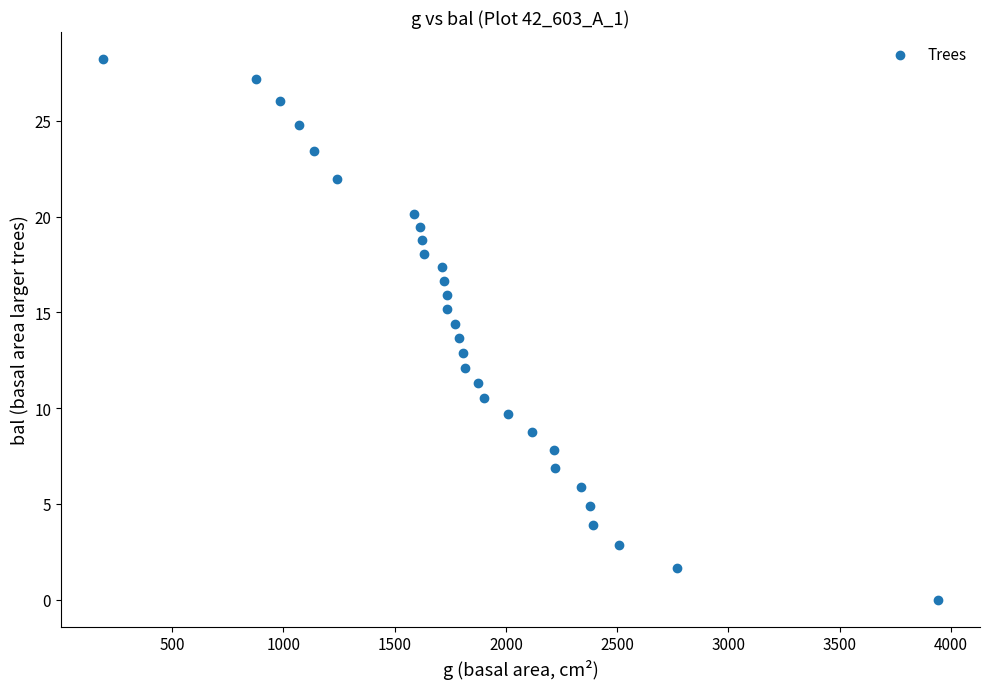

What is the range of Y values (max minus min)?

28.2